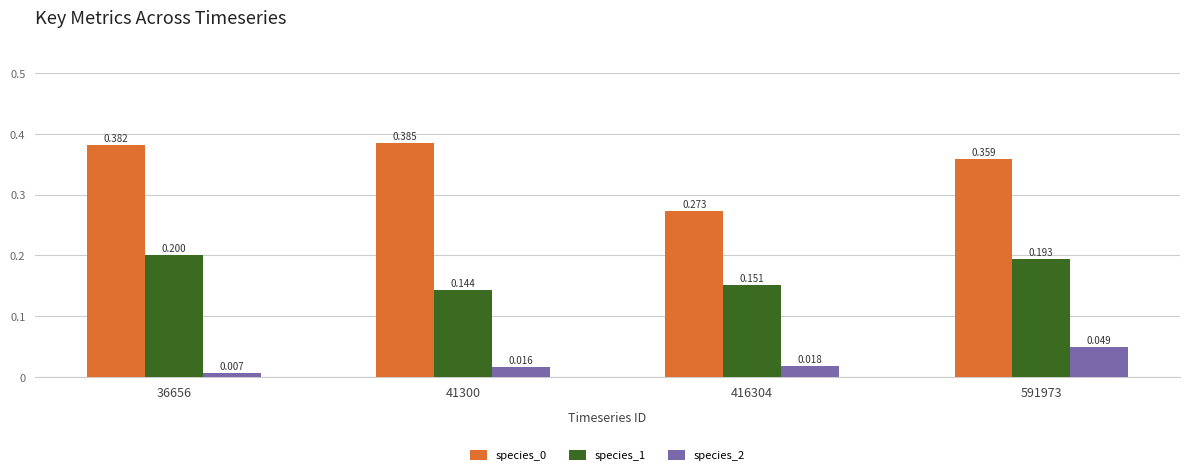

At which category does the chart reach its minimum across all series?

36656